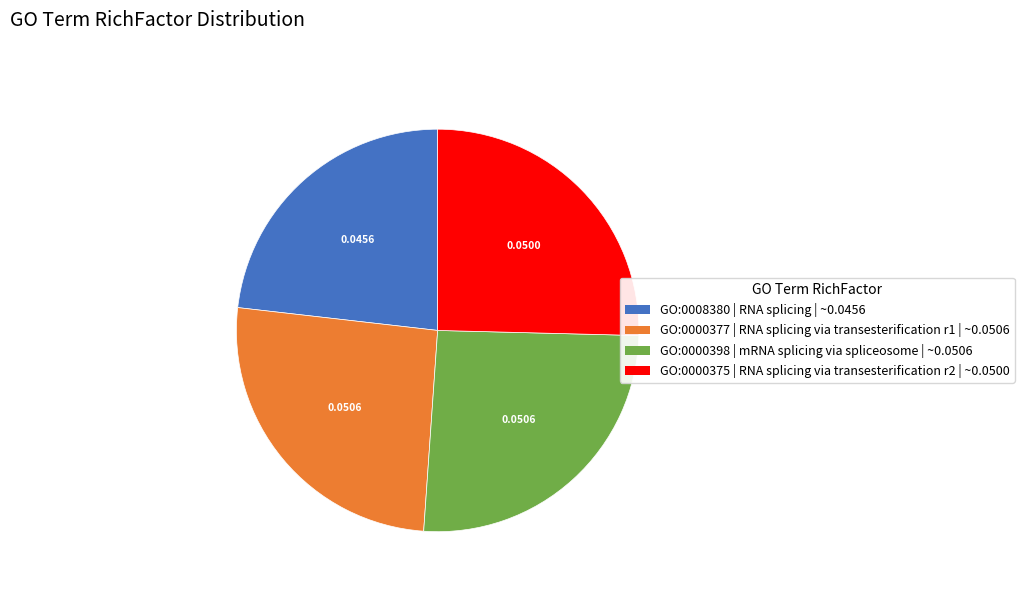

Does GO:0000377 account for over 50% of the chart?

No